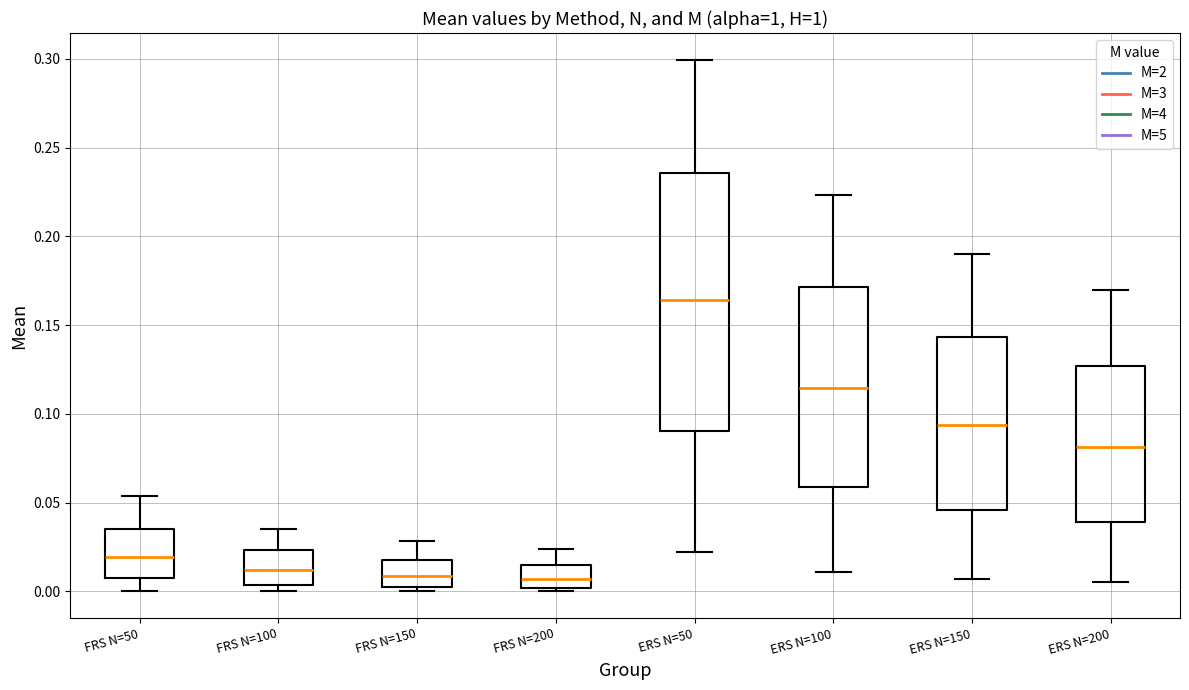

Reading left to right, transcribe this box plot: for each box, give where its median line is, the range the box spans, and where its two whiskers end, as read against the y-axis. The values are not printed on the chart, so give them approximately, as read against the axis.

FRS N=50: median 0.020, box 0.010 to 0.035, whiskers 0.000 to 0.055
FRS N=100: median 0.010, box 0.005 to 0.025, whiskers 0.000 to 0.035
FRS N=150: median 0.010, box 0.000 to 0.020, whiskers 0.000 (just below the box's lower edge) to 0.030
FRS N=200: median 0.005, box 0.000 to 0.015, whiskers 0.000 (just below the box's lower edge) to 0.025
ERS N=50: median 0.165, box 0.090 to 0.235, whiskers 0.020 to 0.300
ERS N=100: median 0.115, box 0.060 to 0.170, whiskers 0.010 to 0.225
ERS N=150: median 0.095, box 0.045 to 0.145, whiskers 0.005 to 0.190
ERS N=200: median 0.080, box 0.040 to 0.125, whiskers 0.005 to 0.170